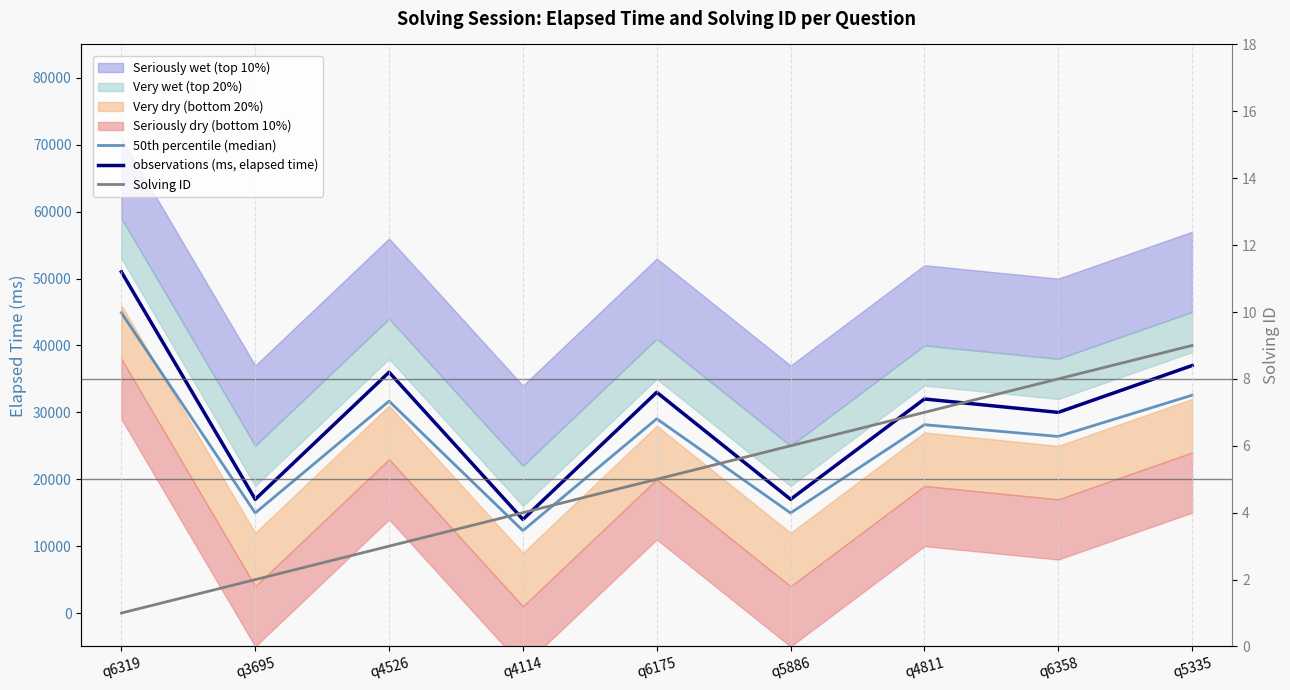

Which series changed the most between q3695 and q5886?

Solving ID